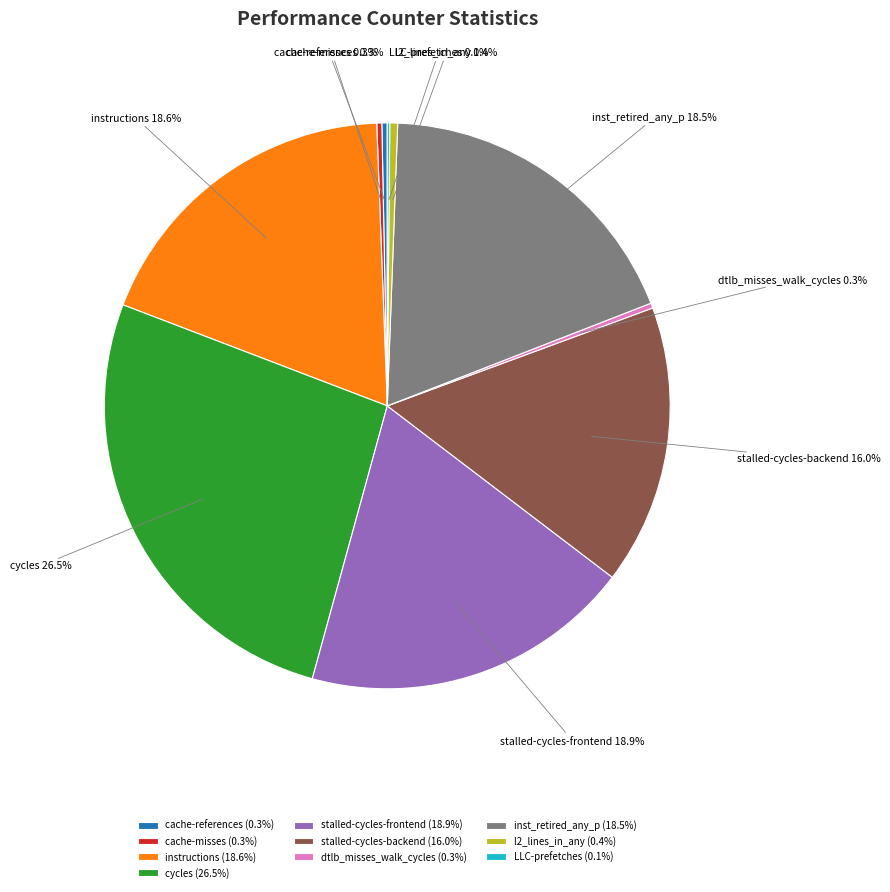

Which has a higher value, inst_retired_any_p or cache-misses?

inst_retired_any_p